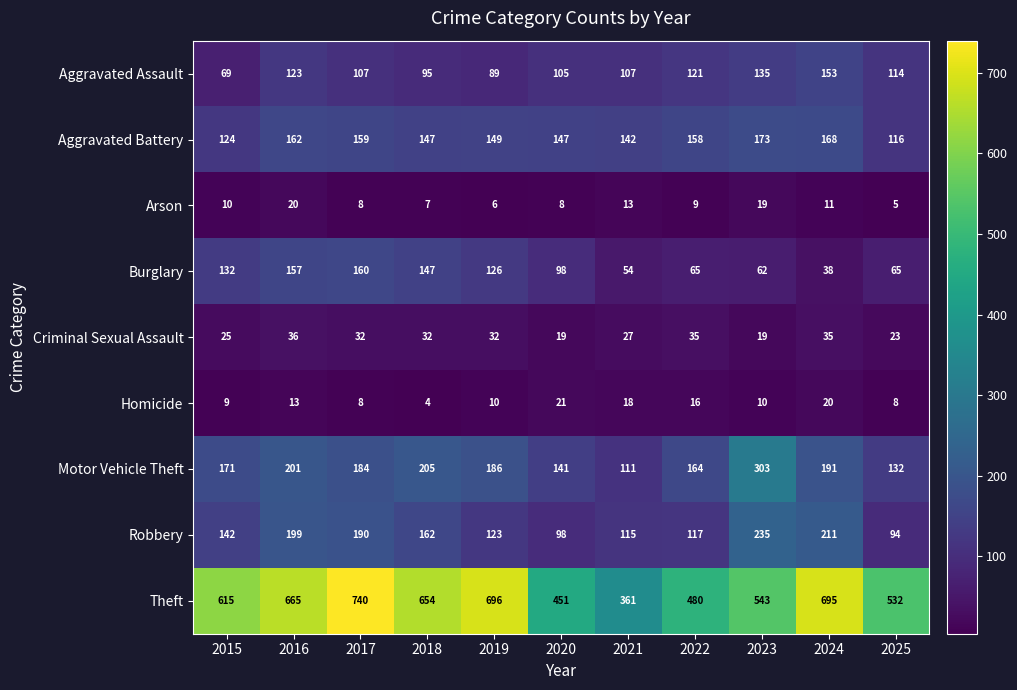

What is the difference between the maximum and minimum values in the Robbery series?

141